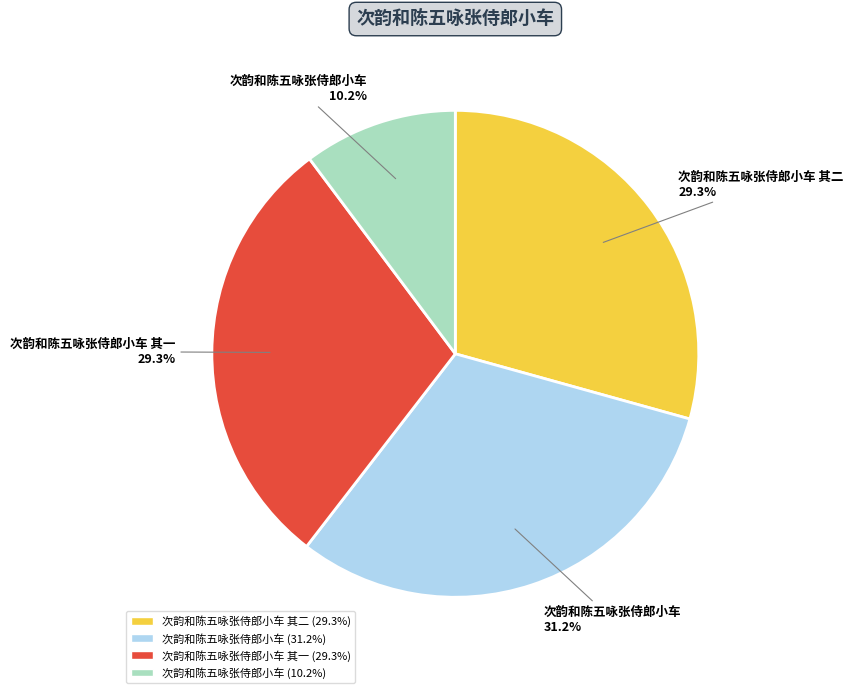

Is there any slice that represents more than half of the pie?

No